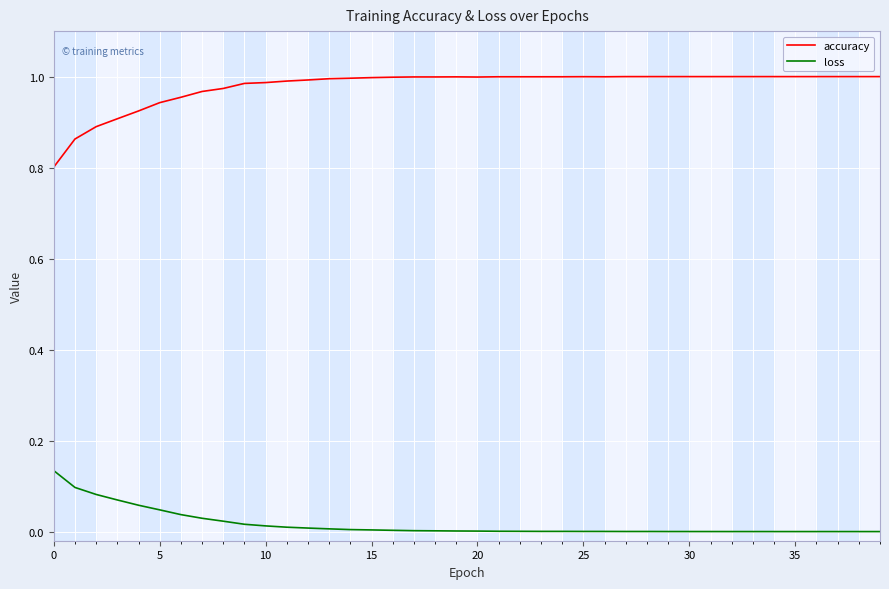

Which series has the largest total across all categories?

accuracy